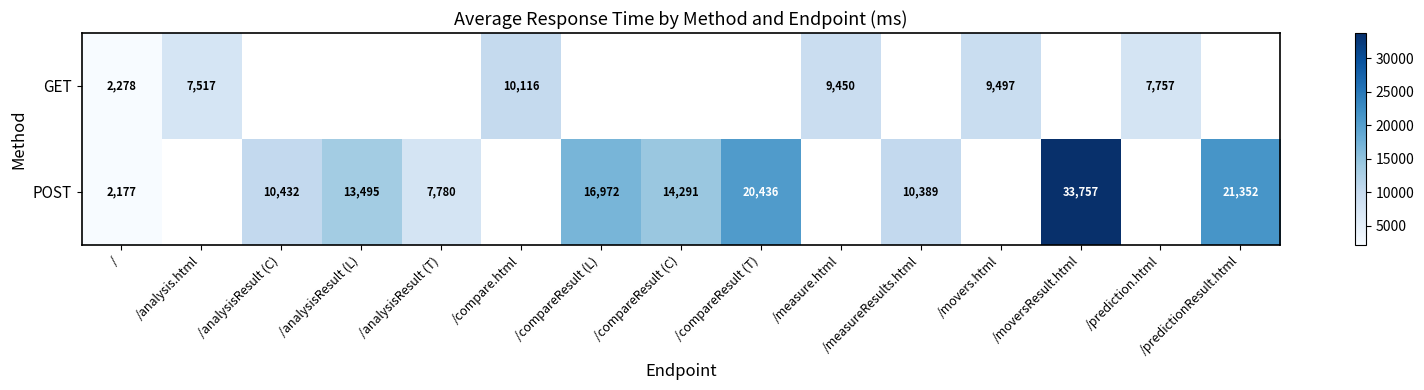

Rank the series at / from highest to lowest value.

GET, POST